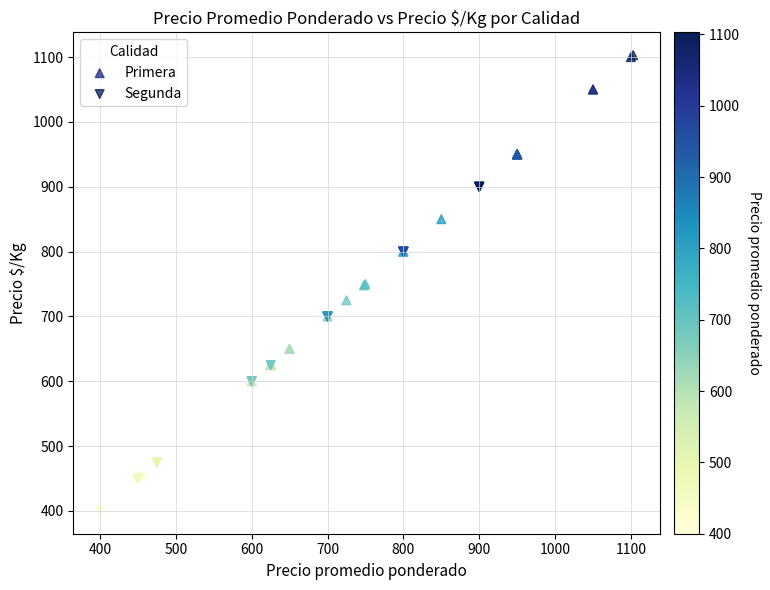

What are all the series names shown in the legend?

Primera, Segunda